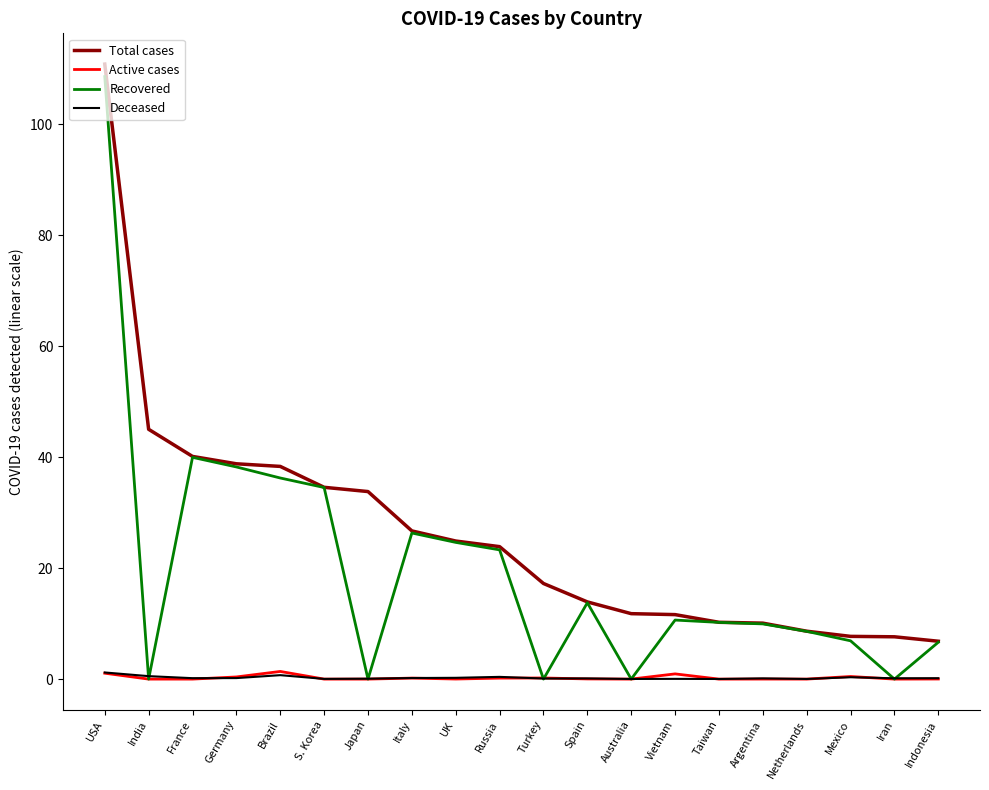

True or false: Deceased and Total cases intersect in this chart.

False